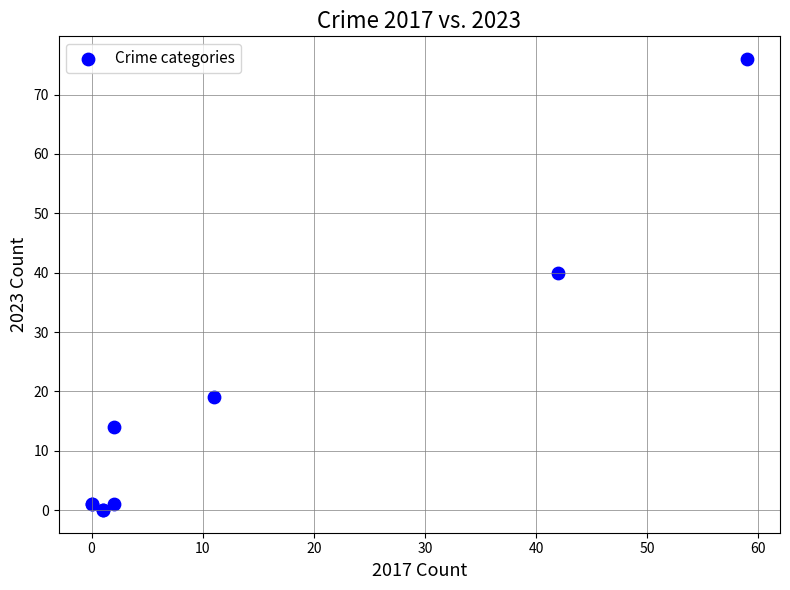

What Y value in the scatter plot is closest to 38?

40